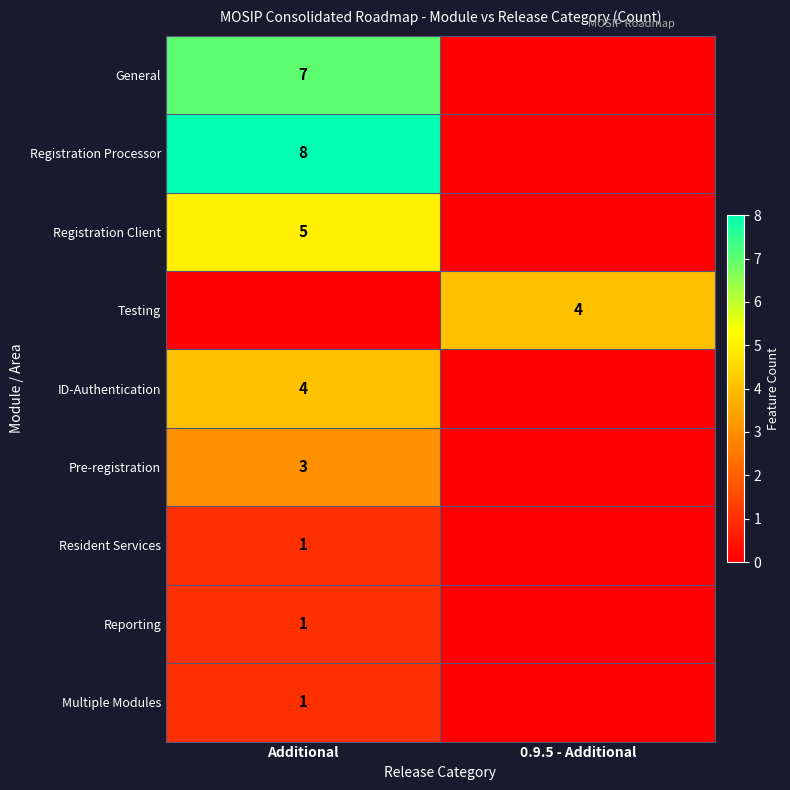

Which has a higher value, 0.9.5 - Additional or Additional?

Additional